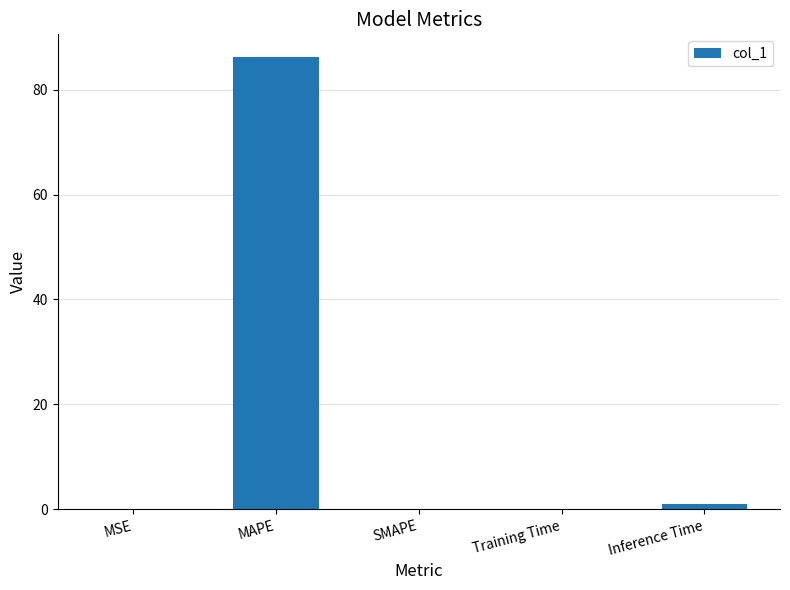

Does the chart contain stacked bars?

No